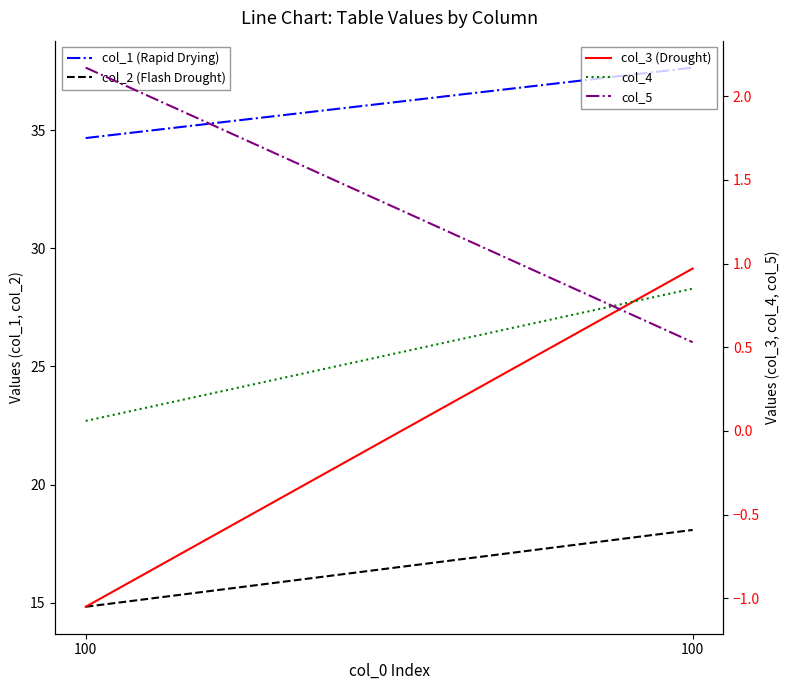

What is the difference between the highest and lowest values at 100?

35.7